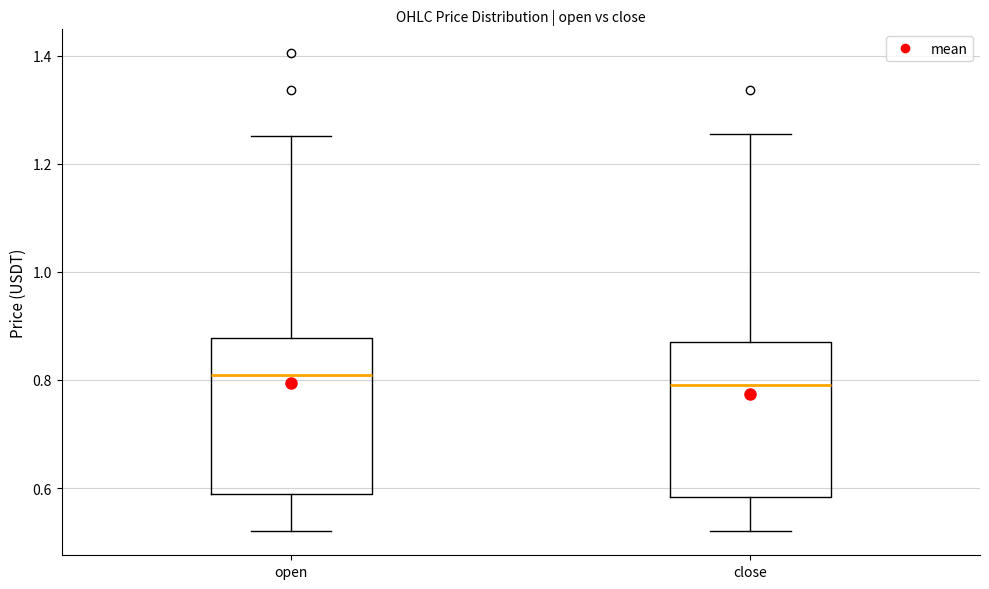

Where does the median line of the box for open sit on the y-axis? The values are not printed on the chart, so give them approximately, as read against the axis.

0.80